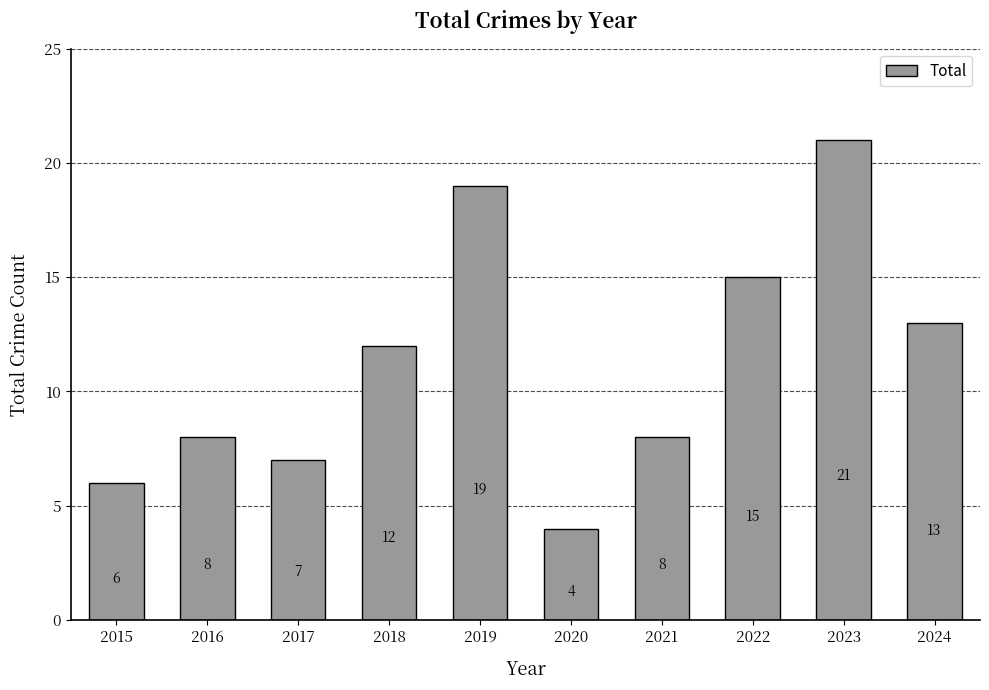

What is the difference between the second highest and minimum values?

15